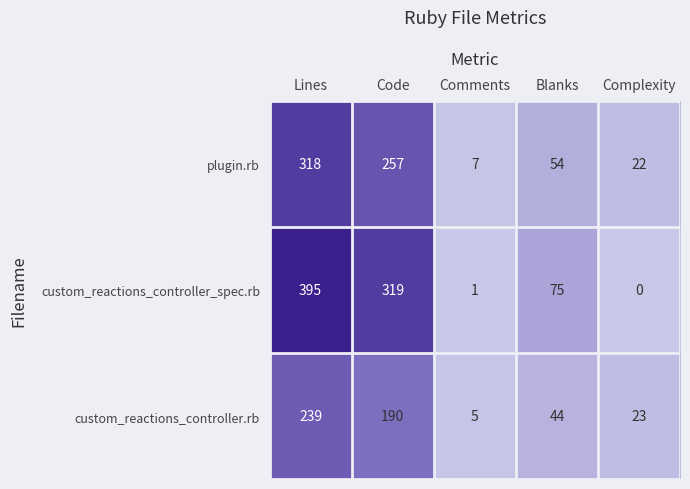

Reading left to right, what are all the values shown in this chart?

plugin.rb: Lines=318	Code=257	Comments=7	Blanks=54	Complexity=22
custom_reactions_controller_spec.rb: Lines=395	Code=319	Comments=1	Blanks=75	Complexity=0
custom_reactions_controller.rb: Lines=239	Code=190	Comments=5	Blanks=44	Complexity=23